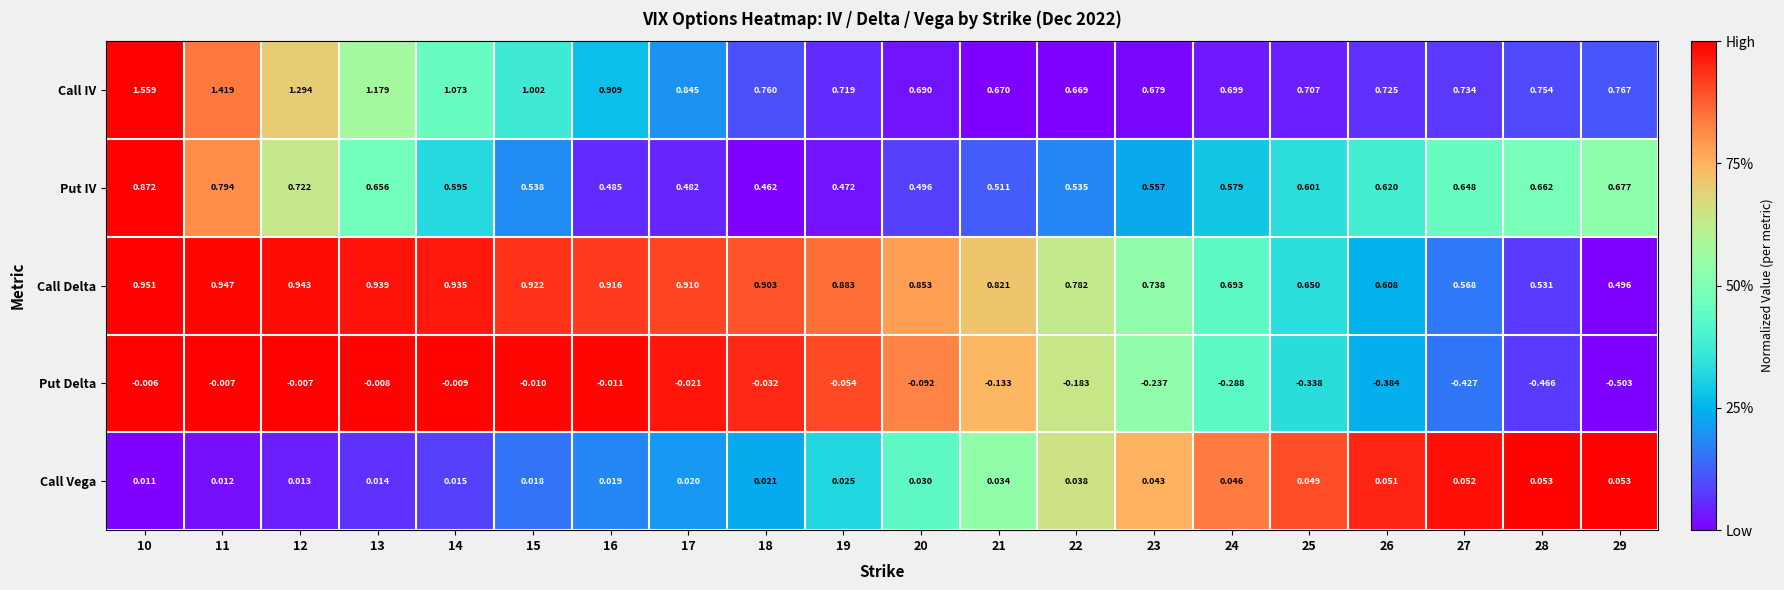

How many data points does each series have?

20